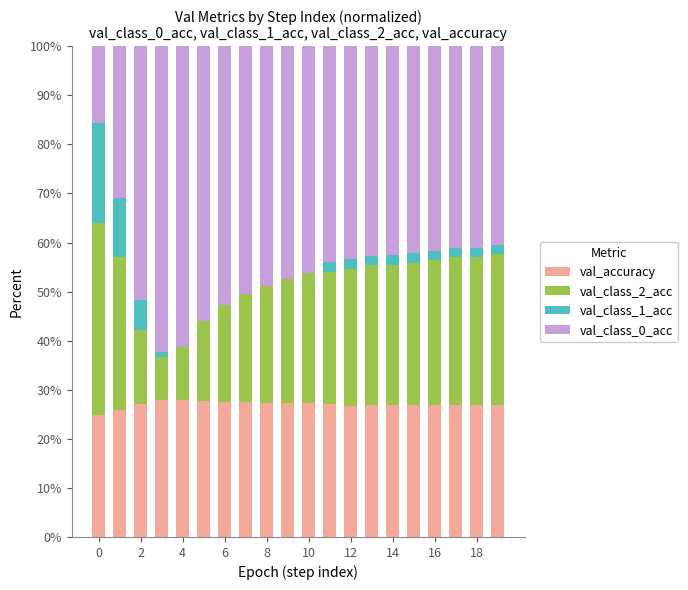

What is the highest value of the val_accuracy series?

28.0